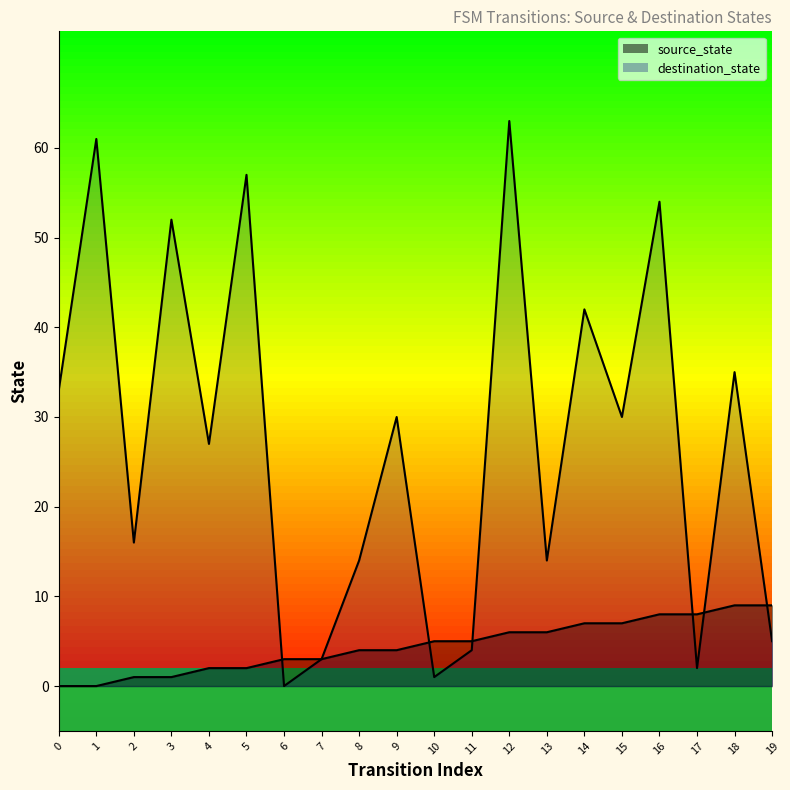

Which series has the largest total across all categories?

destination_state